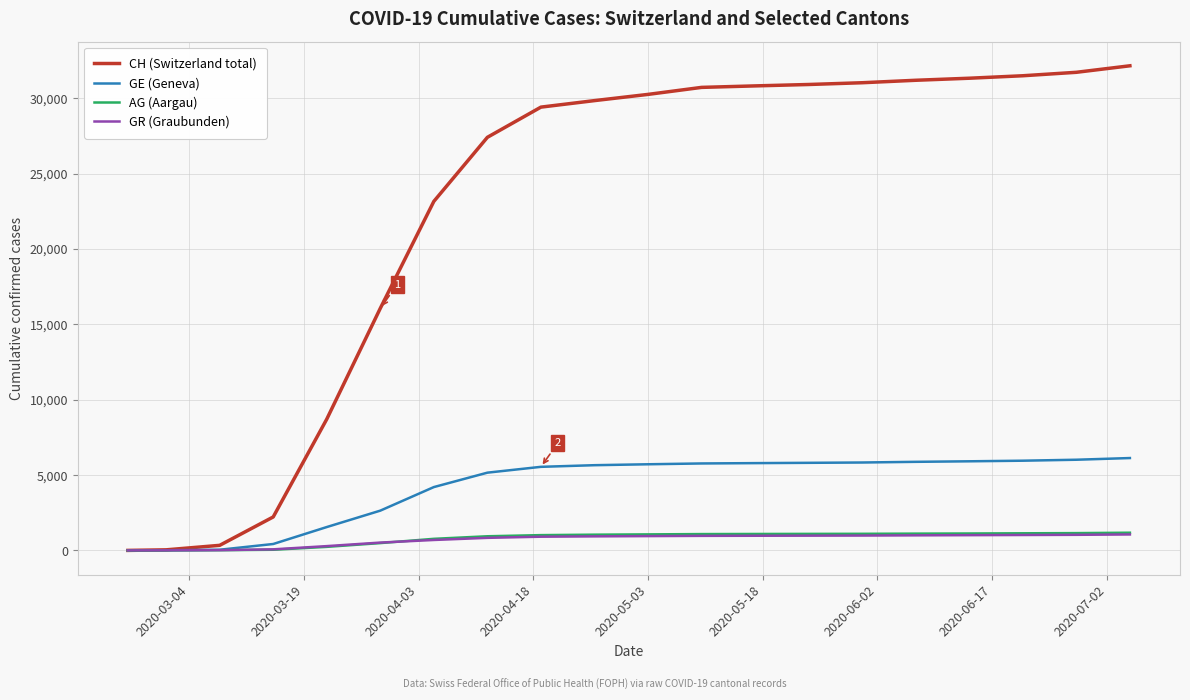

What is the maximum value shown in the chart?

32149